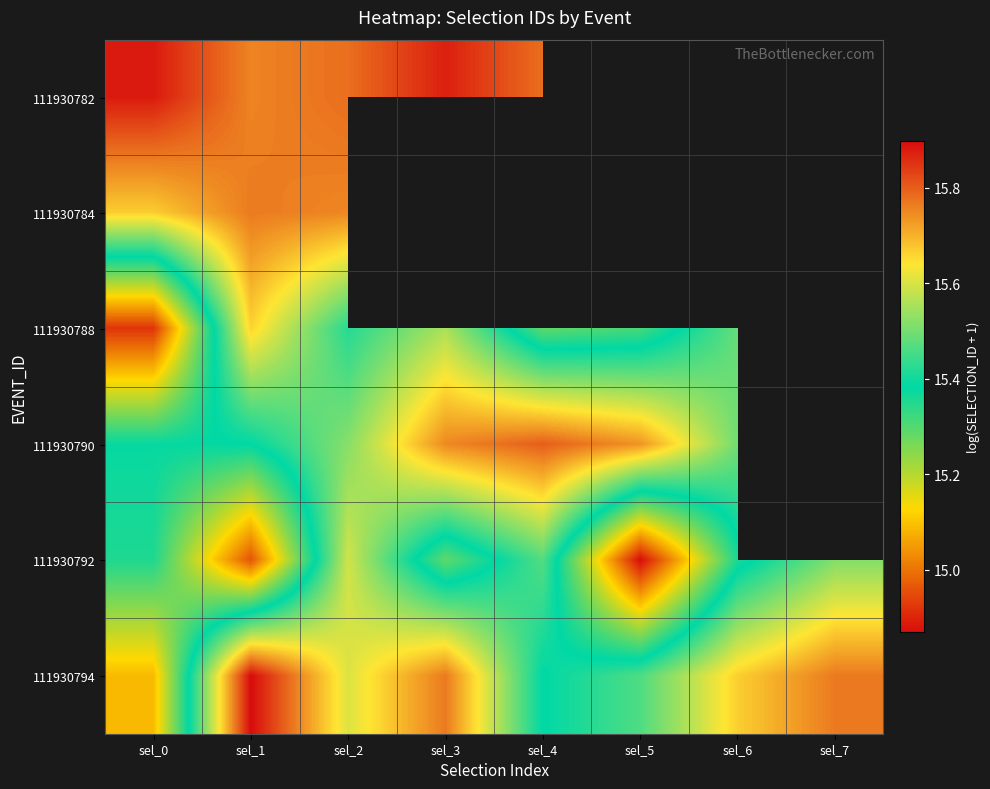

The value of 111930794 at sel_2 is 15.6. True or false?

True